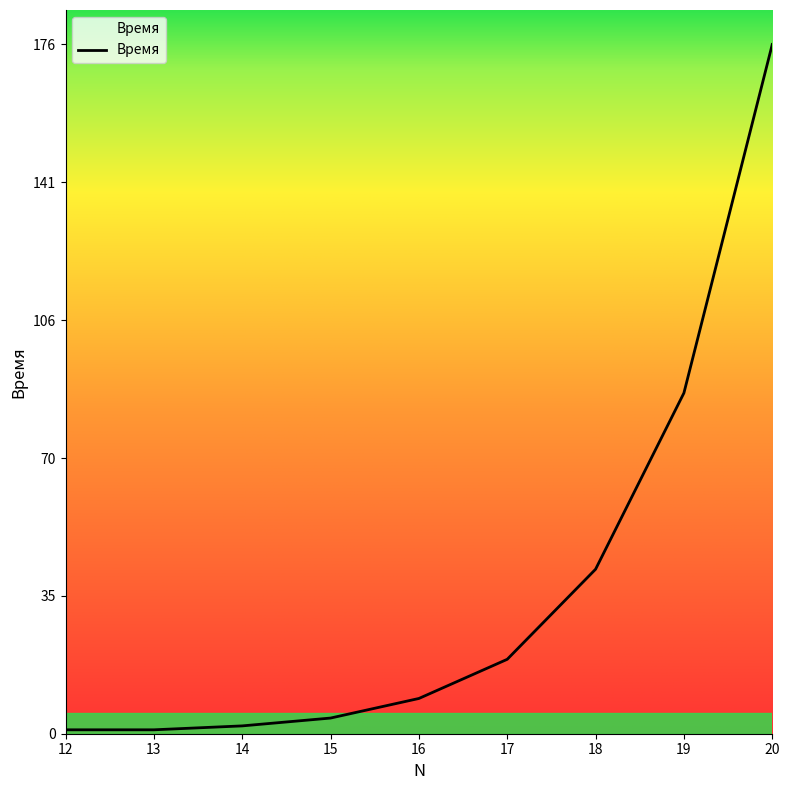

What is the approximate value at 15, to the nearest 5?

5